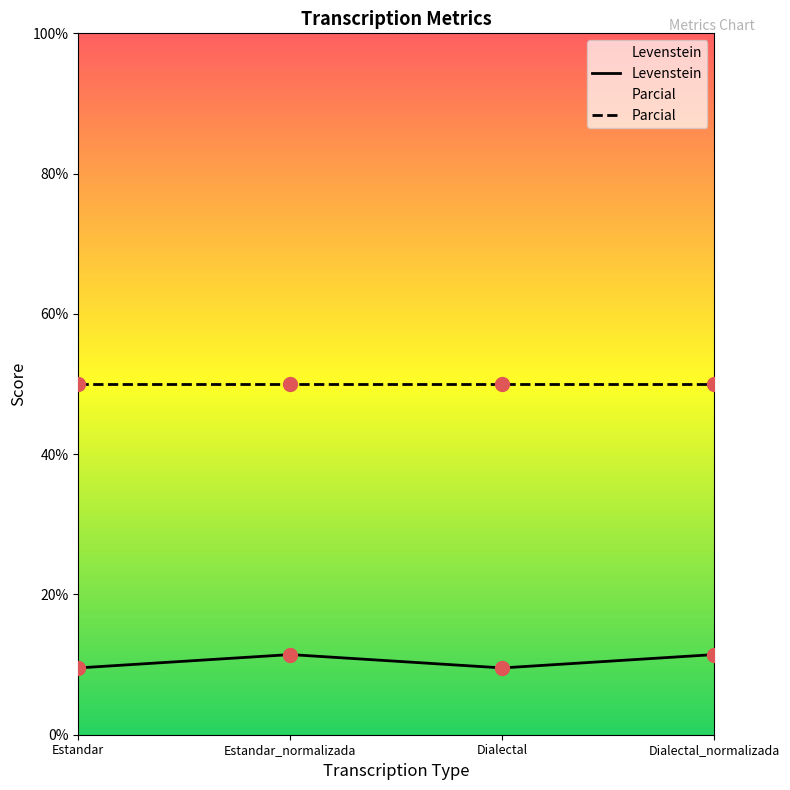

What position from the right is Estandar?

4